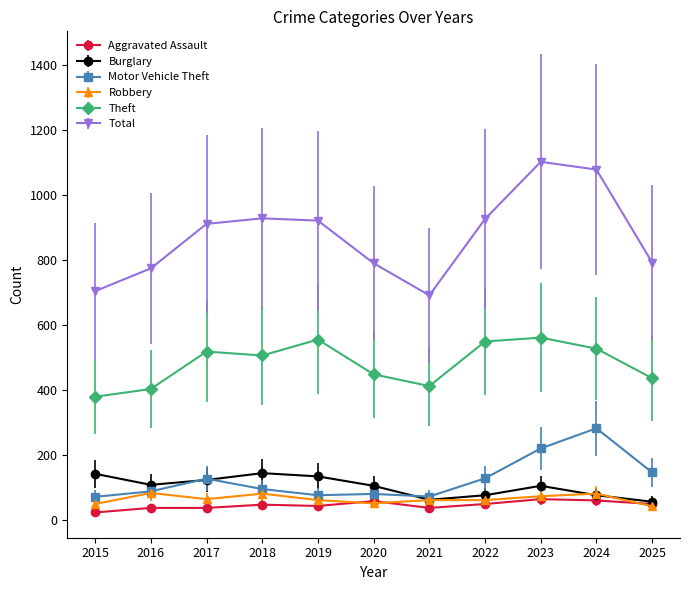

What is the spread (max minus min) of values at 2018?

881